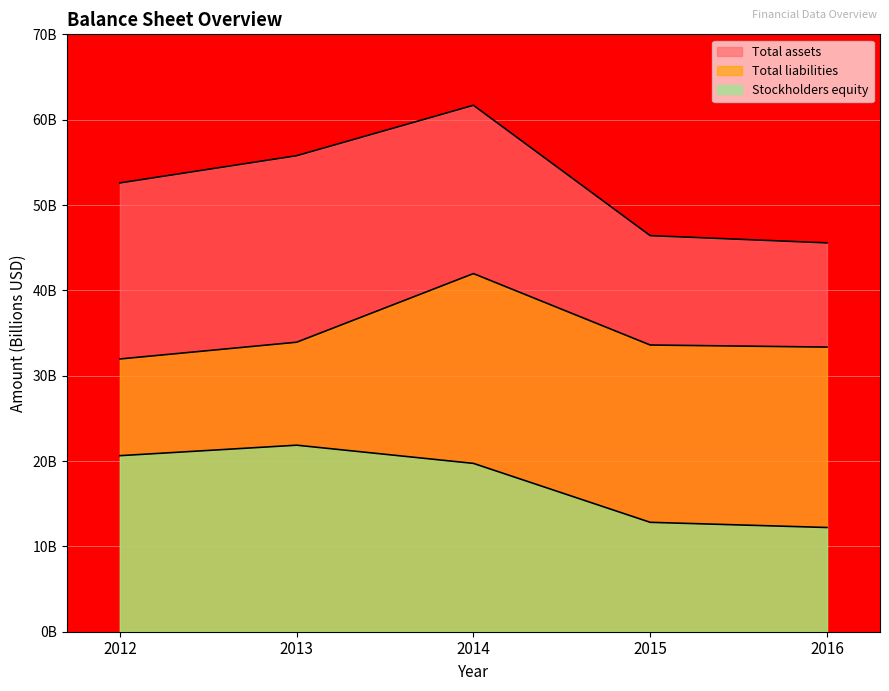

What is the difference between the highest and lowest values at 2013?

33.9